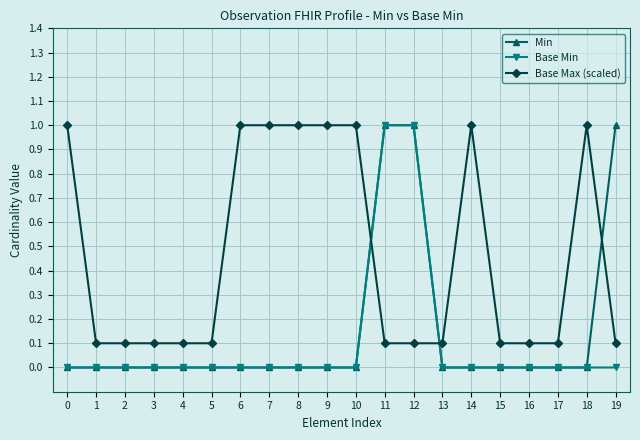

How many data points does each series have?

20